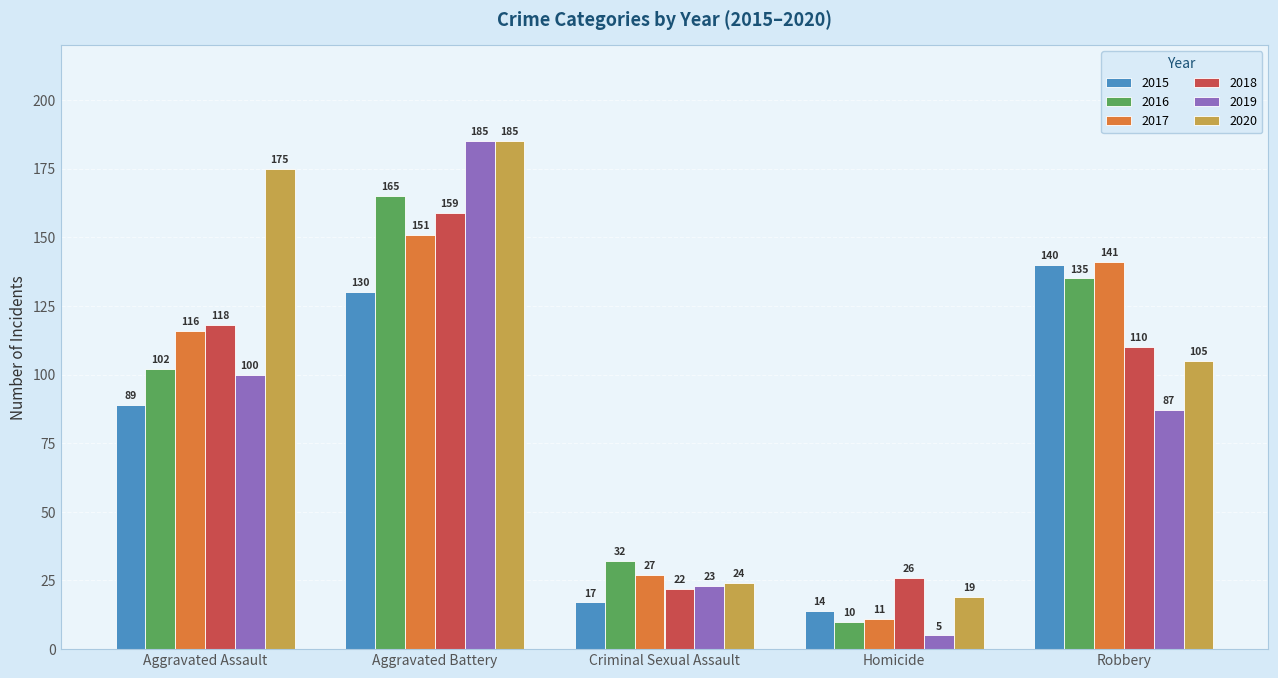

Which series changed the most between Aggravated Assault and Robbery?

2020